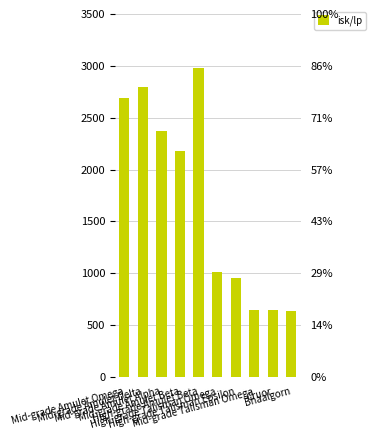

Count the number of values greater than 2183.

5